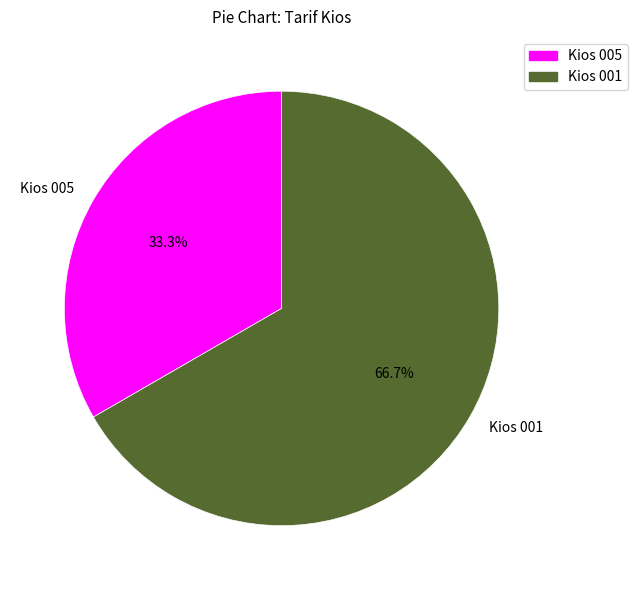

To the nearest percent, what is the average slice percentage?

50%